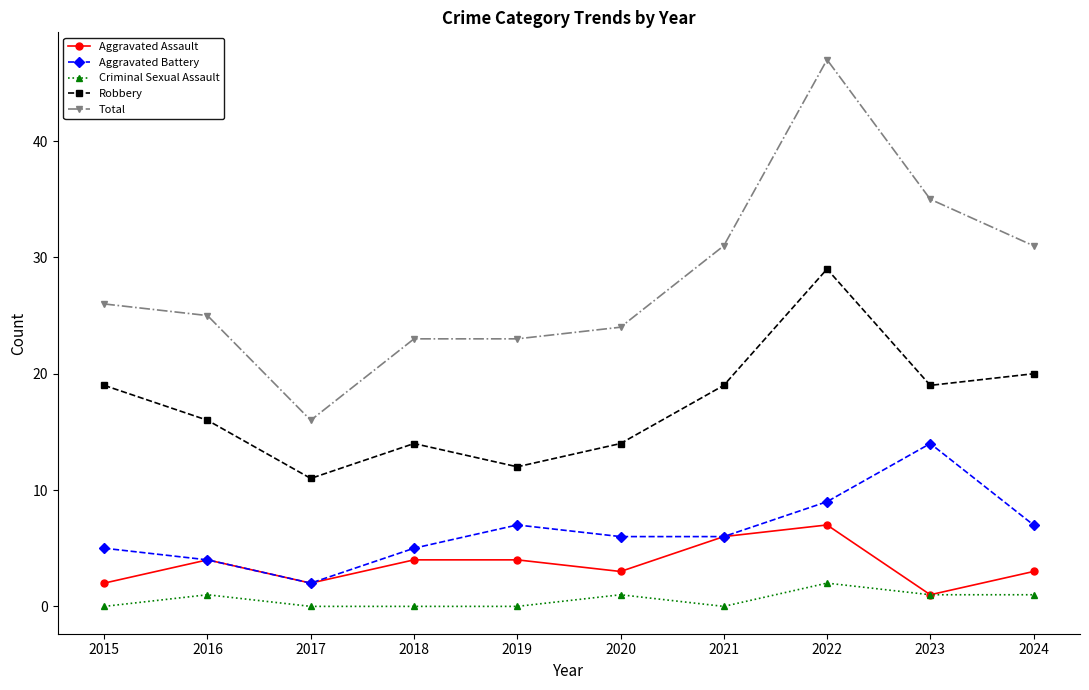

Reading left to right, list all the values displayed in this chart.

Aggravated Assault: 2015=2	2016=4	2017=2	2018=4	2019=4	2020=3	2021=6	2022=7	2023=1	2024=3
Aggravated Battery: 2015=5	2016=4	2017=2	2018=5	2019=7	2020=6	2021=6	2022=9	2023=14	2024=7
Criminal Sexual Assault: 2015=0	2016=1	2017=0	2018=0	2019=0	2020=1	2021=0	2022=2	2023=1	2024=1
Robbery: 2015=19	2016=16	2017=11	2018=14	2019=12	2020=14	2021=19	2022=29	2023=19	2024=20
Total: 2015=26	2016=25	2017=16	2018=23	2019=23	2020=24	2021=31	2022=47	2023=35	2024=31